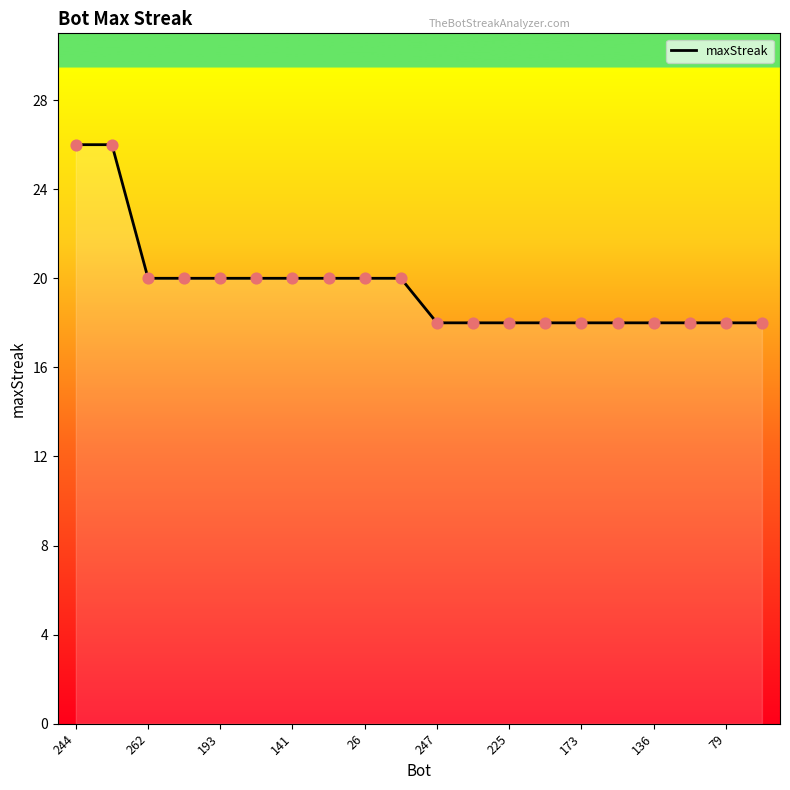

What is the difference between the maximum and minimum values?

8